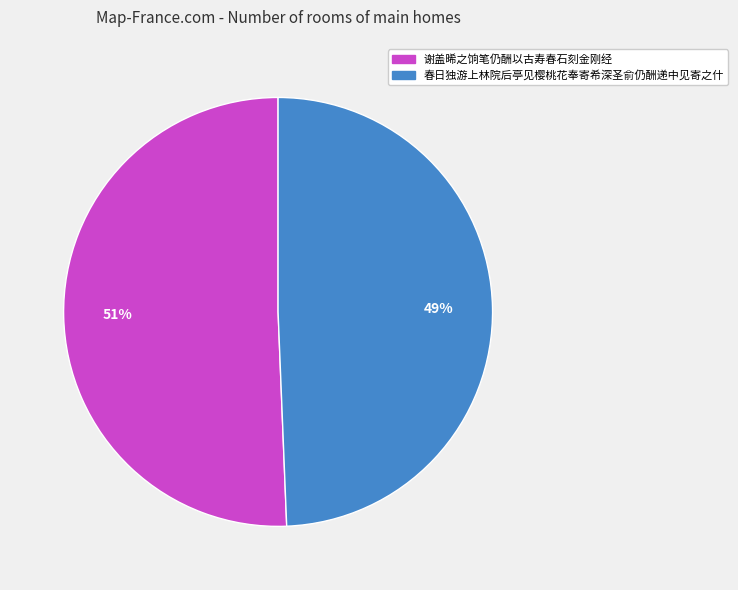

How many slices are in this pie chart?

2